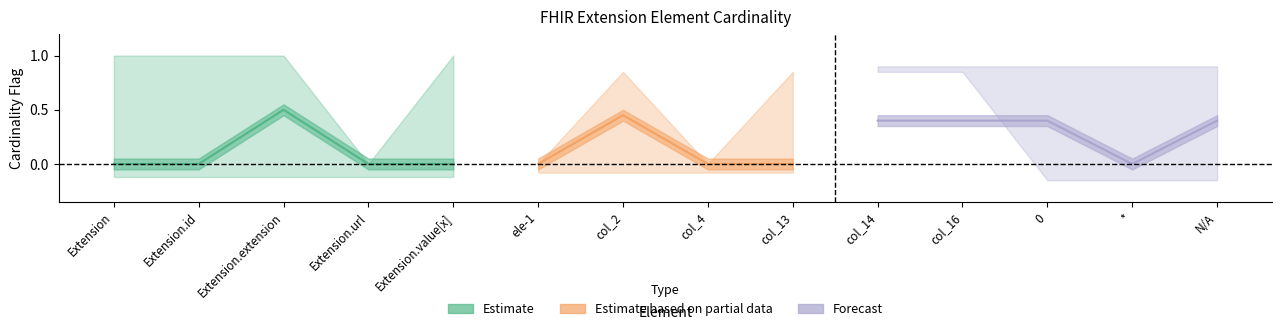

True or false: min_low and max_high cross at least once.

False